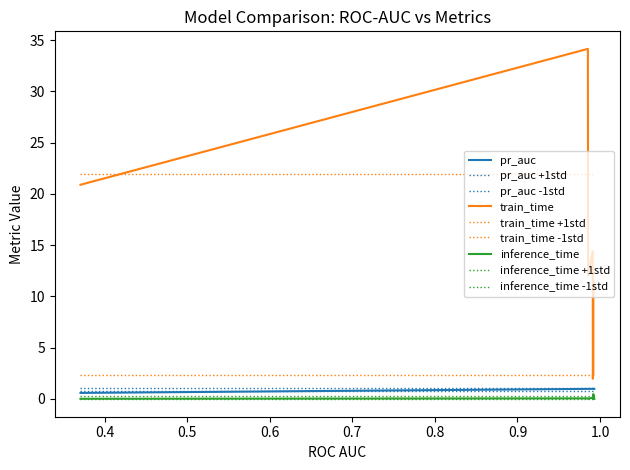

What is the value of the train_time point at the 7th from the left?

2.3